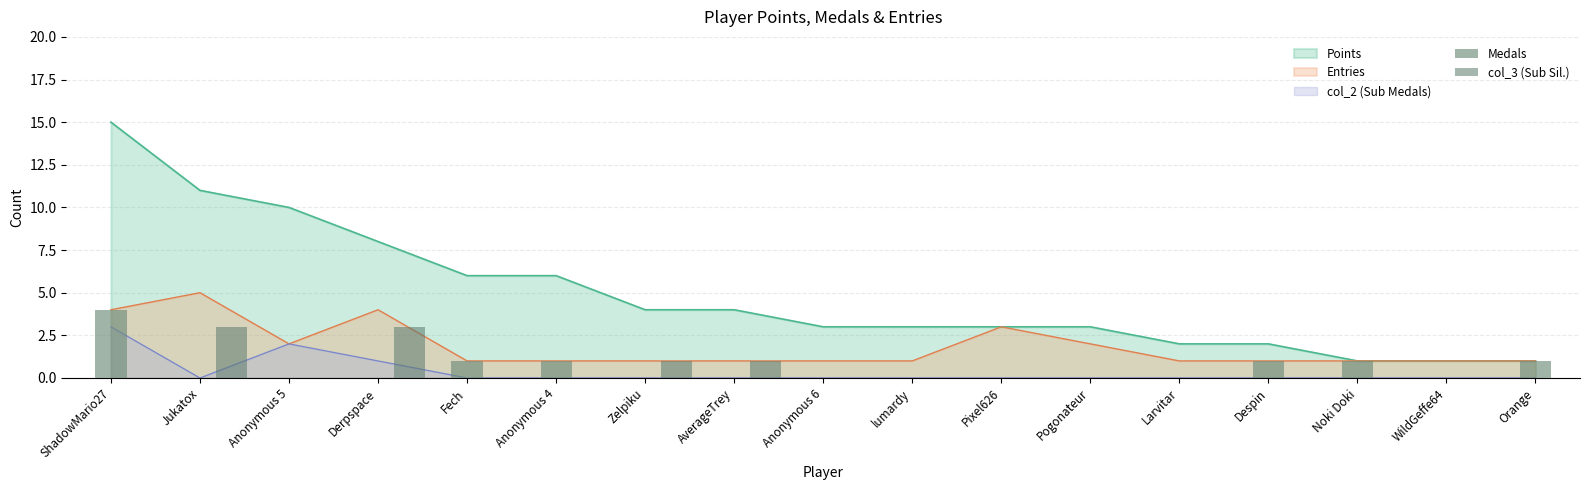

How many bars are there in total?

34